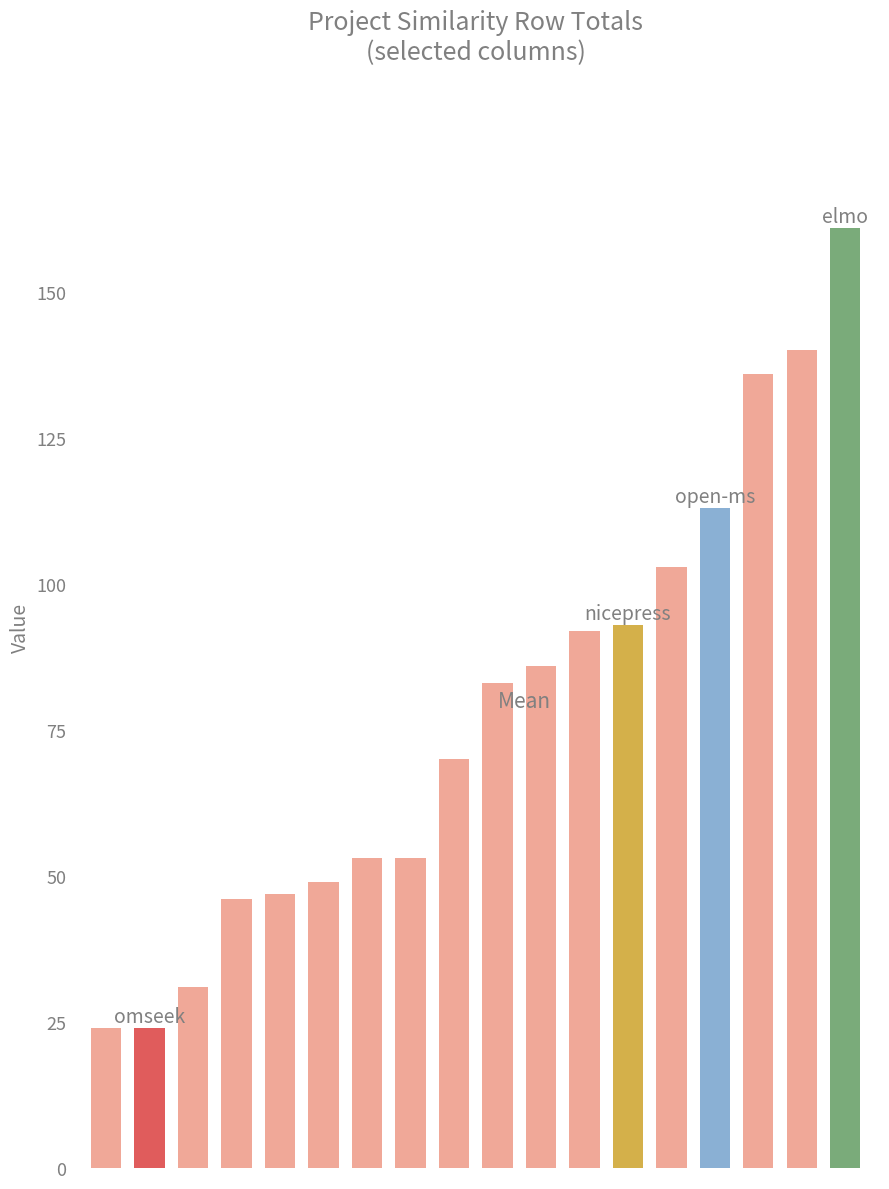

How many bars are there in total?

18